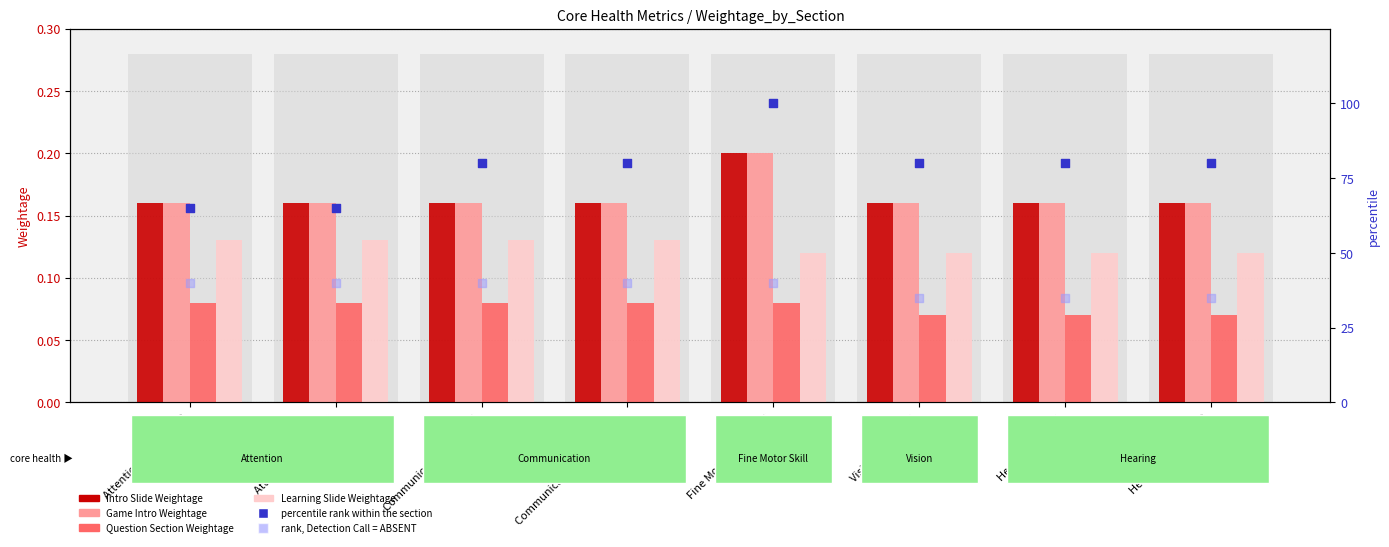

Which series has the widest spread of Y values?

percentile rank within the sample